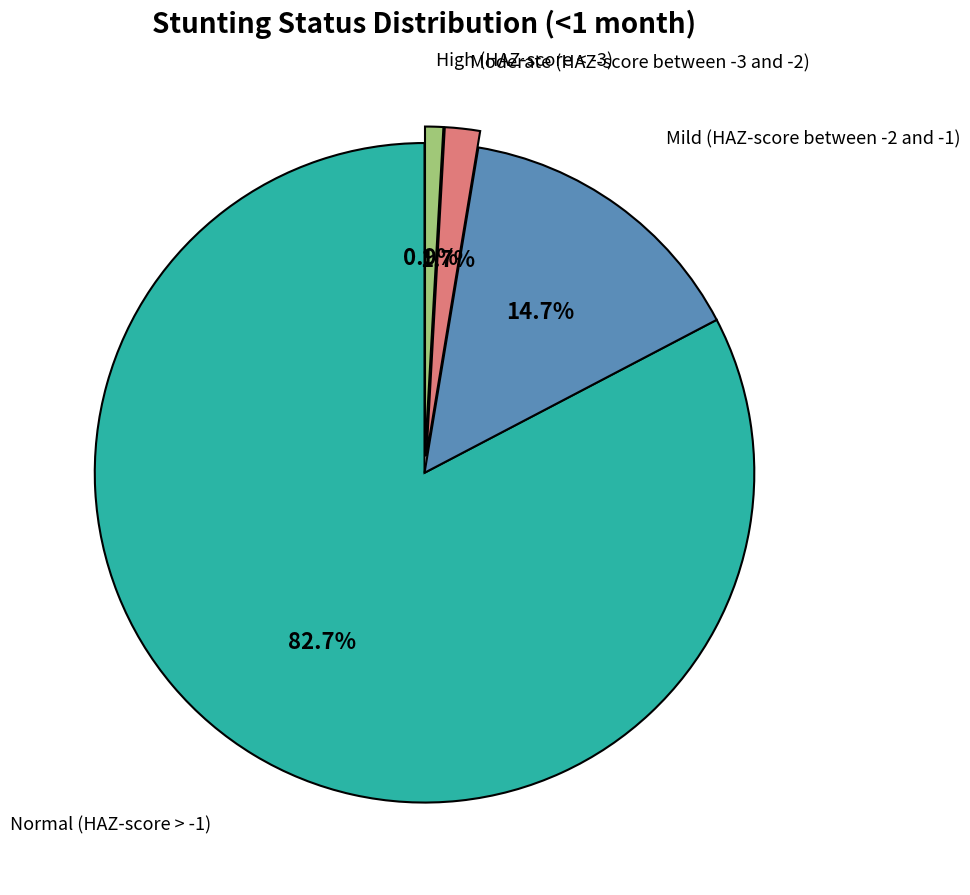

Is there any slice that represents more than half of the pie?

Yes